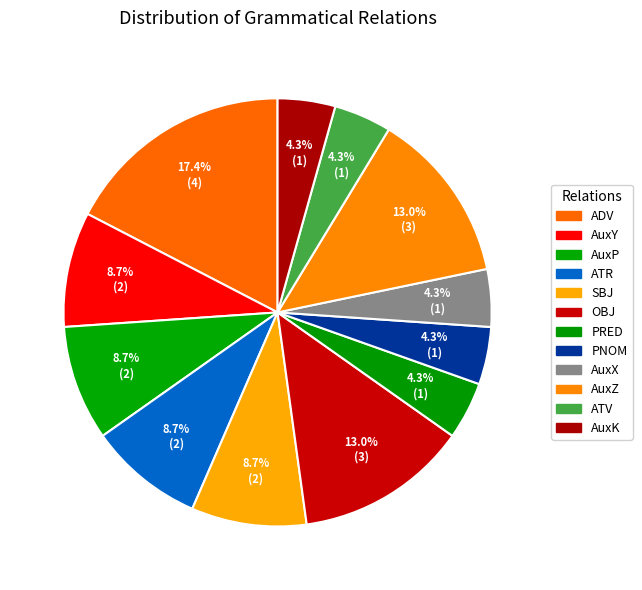

How many slices are in this pie chart?

12